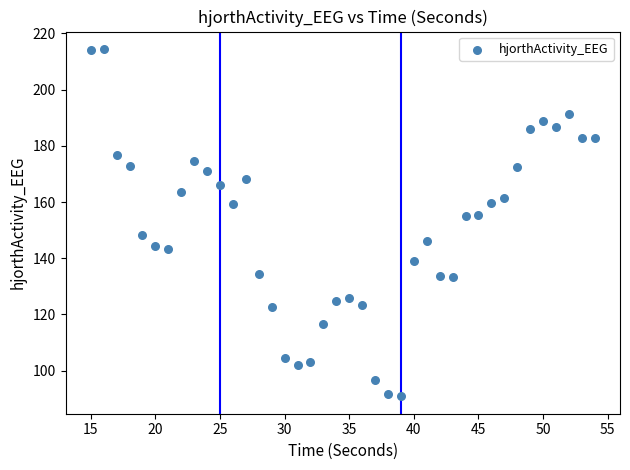

What is the range of Y values (max minus min)?

123.7